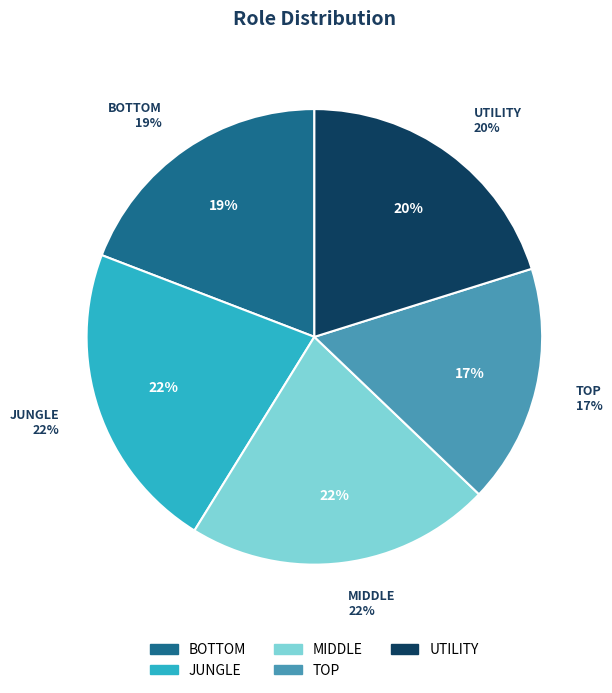

Which slice is the largest?

JUNGLE